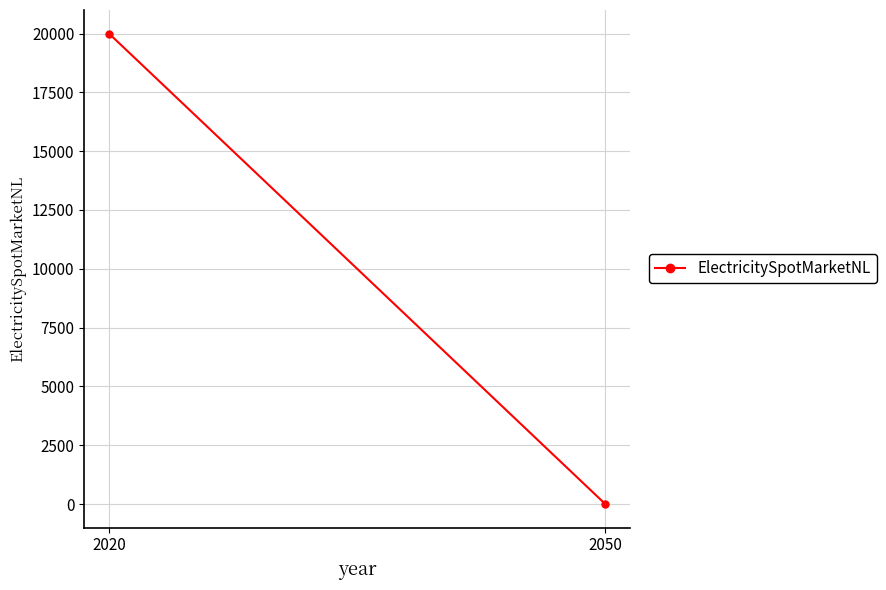

What is the value of the 1st point from the left?

20000